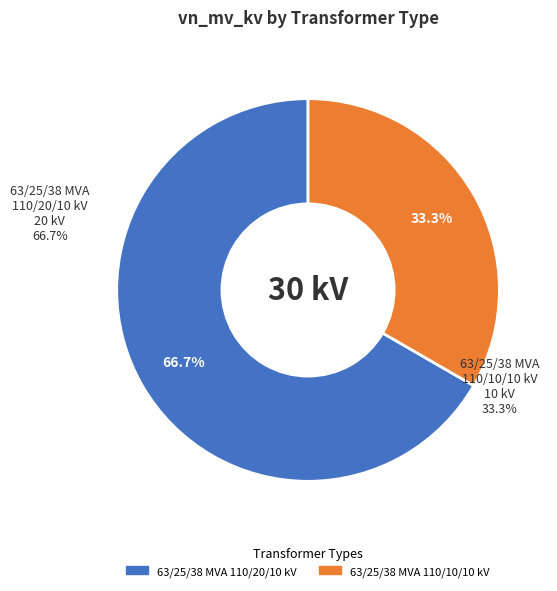

True or false: 63/25/38 MVA 110/20/10 kV accounts for 67% of the total.

True